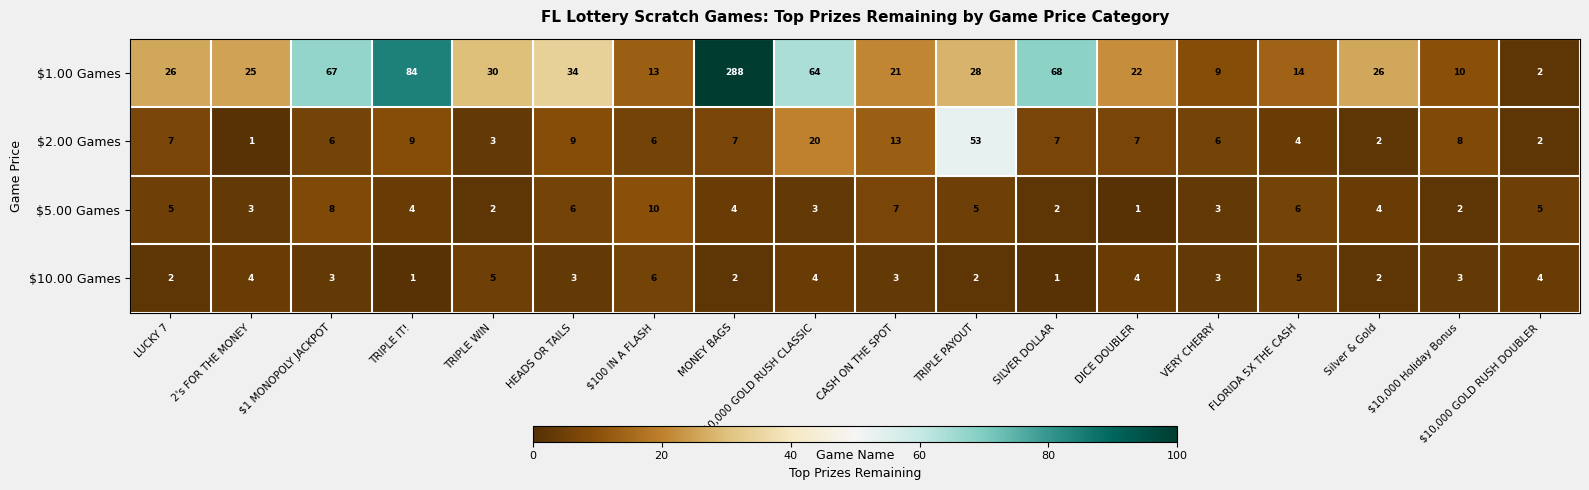

How many data points does each series have?

18